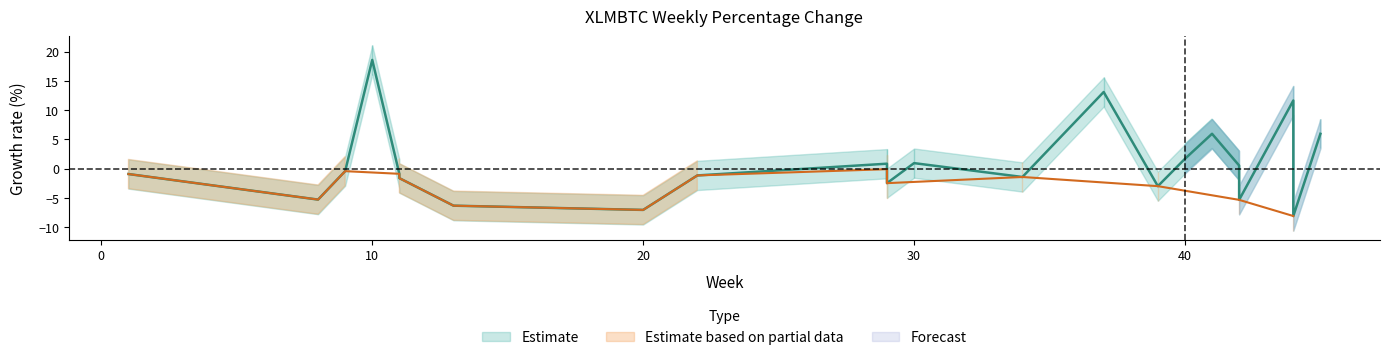

What is the greatest value displayed?

18.6